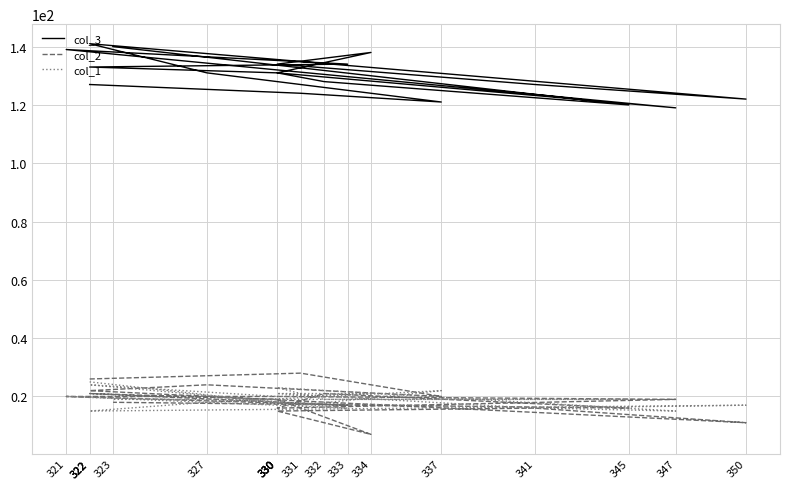

Reading left to right, list all the values displayed in this chart.

col_3: 322=127	331=124	337=121	327=131	322=141	350=122	341=127	330=134	334=138	330=131	322=133	333=134	321=139	330=132	347=119	330=131	332=128	345=120	323=140
col_2: 322=26	331=28	337=20	327=24	322=22	350=11	341=16	330=15	334=7	330=19	322=21	333=17	321=20	330=20	347=19	330=16	332=21	345=16	323=18
col_1: 322=25	331=17	337=22	327=18	322=15	350=17	341=16	330=21	334=21	330=20	322=24	333=16	321=20	330=18	347=15	330=23	332=19	345=19	323=19